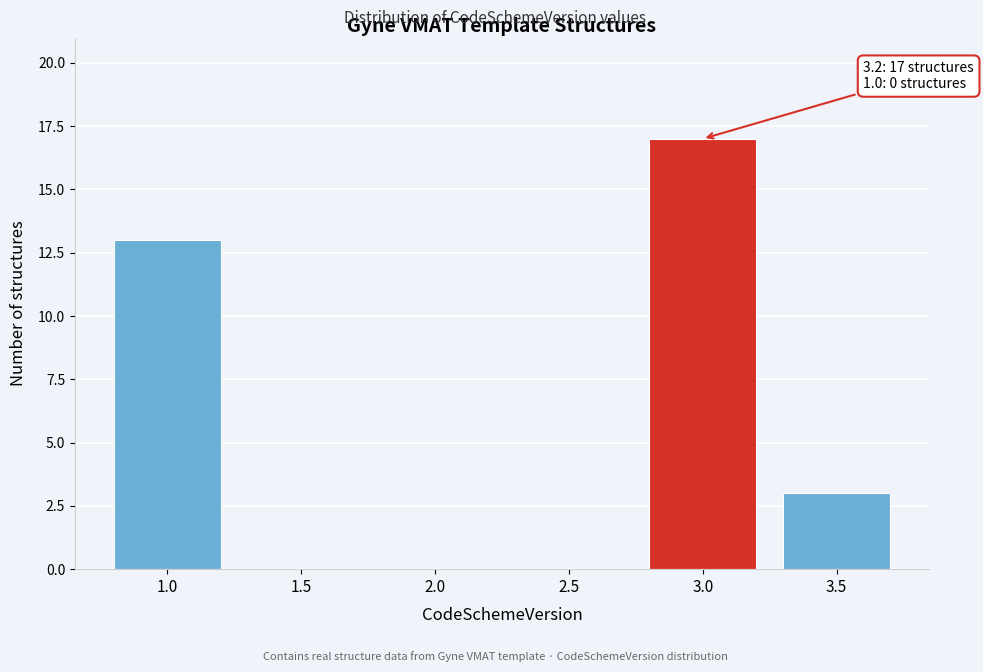

Reading right to left, extract all data points from this chart.

3.5=3	3.0=17	2.5=0	2.0=0	1.5=0	1.0=13